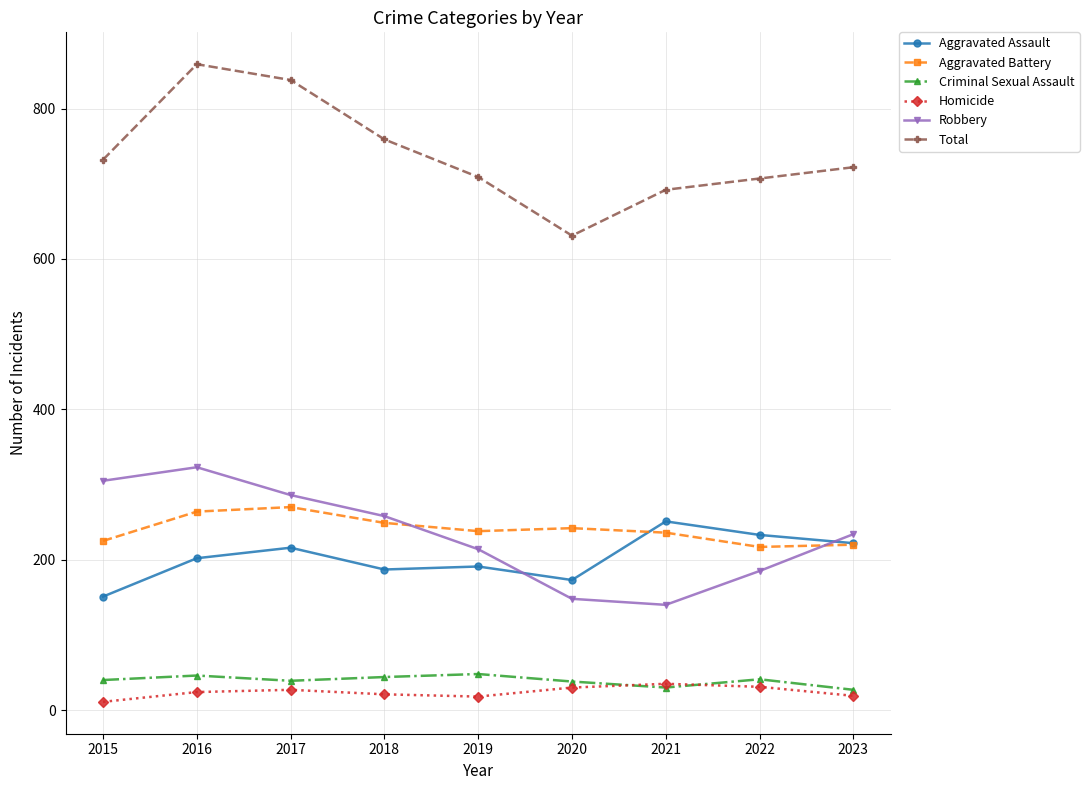

True or false: Criminal Sexual Assault and Aggravated Battery cross at least once.

False